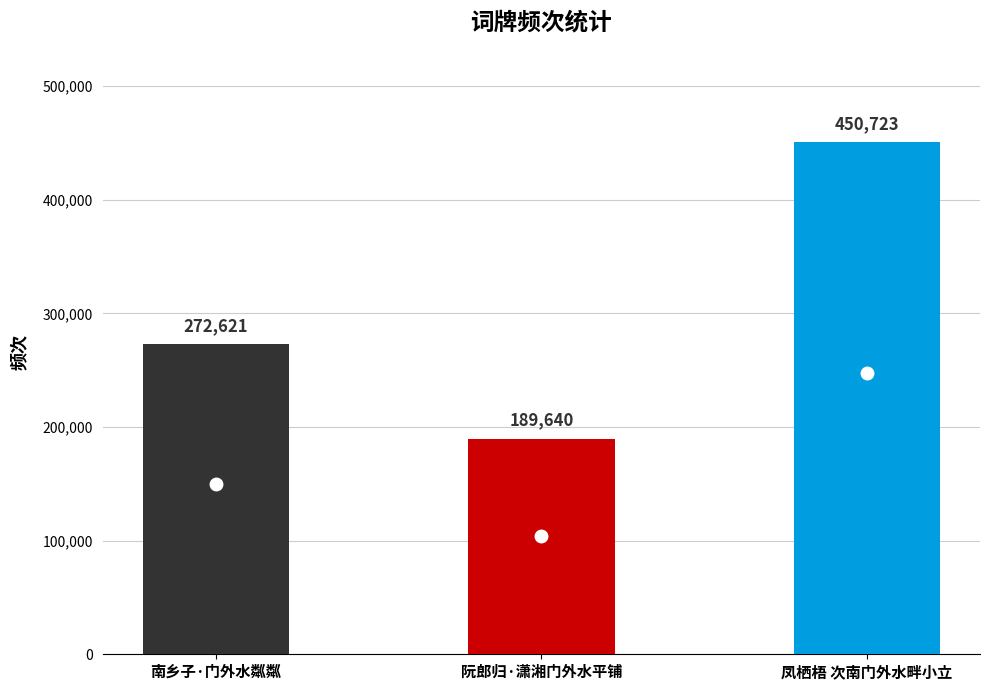

How many values are below 272621?

1